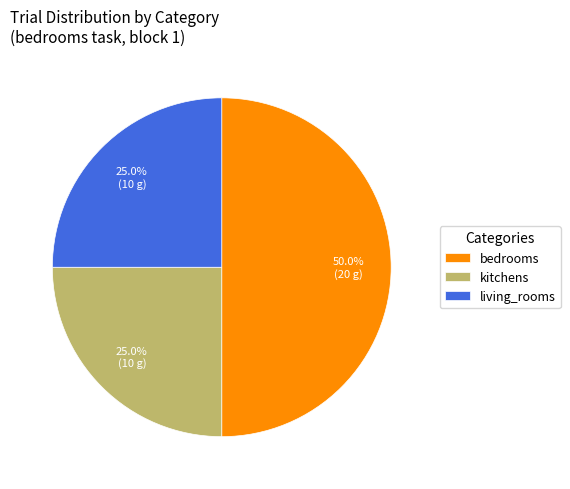

What percentage is the kitchens slice, to the nearest percent?

25%